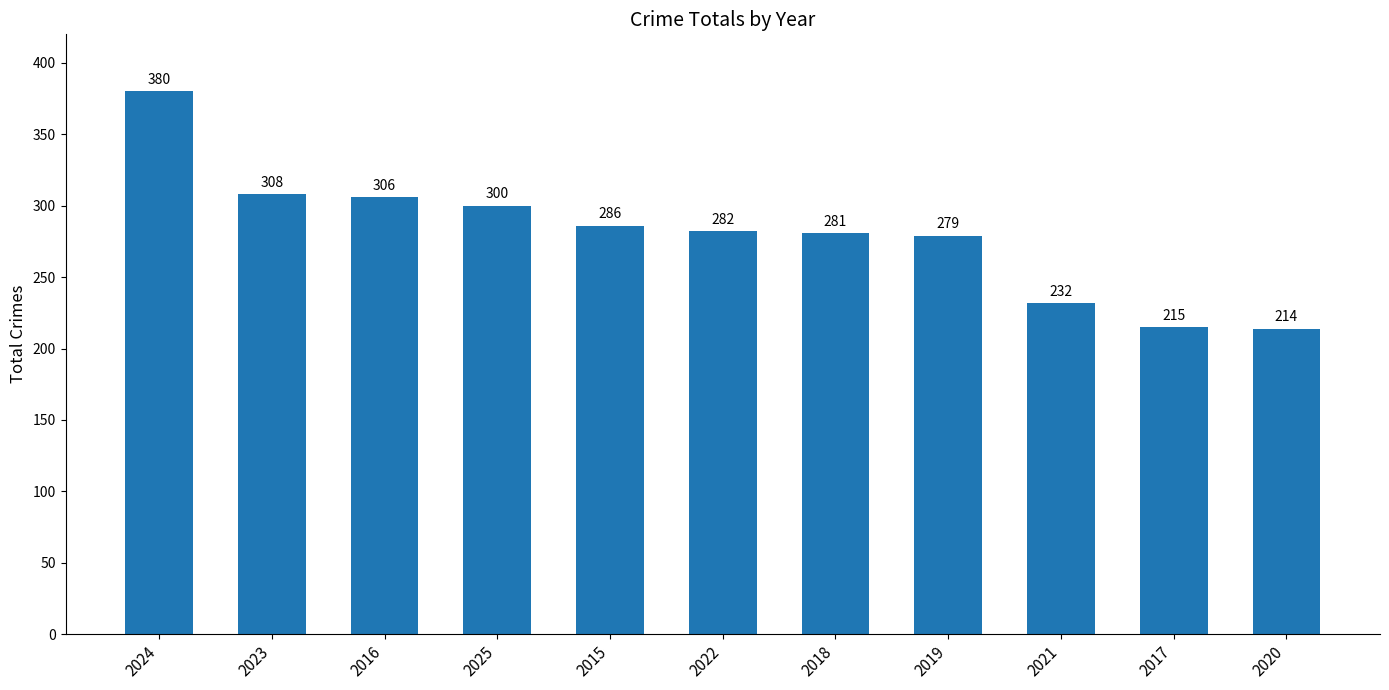

Where is the data nearest to the value 297?

2025